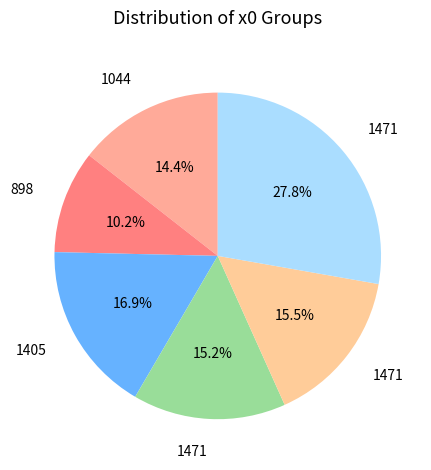

Rank the categories by value from highest to lowest.

1471, 1405, 1471, 1471, 1044, 898